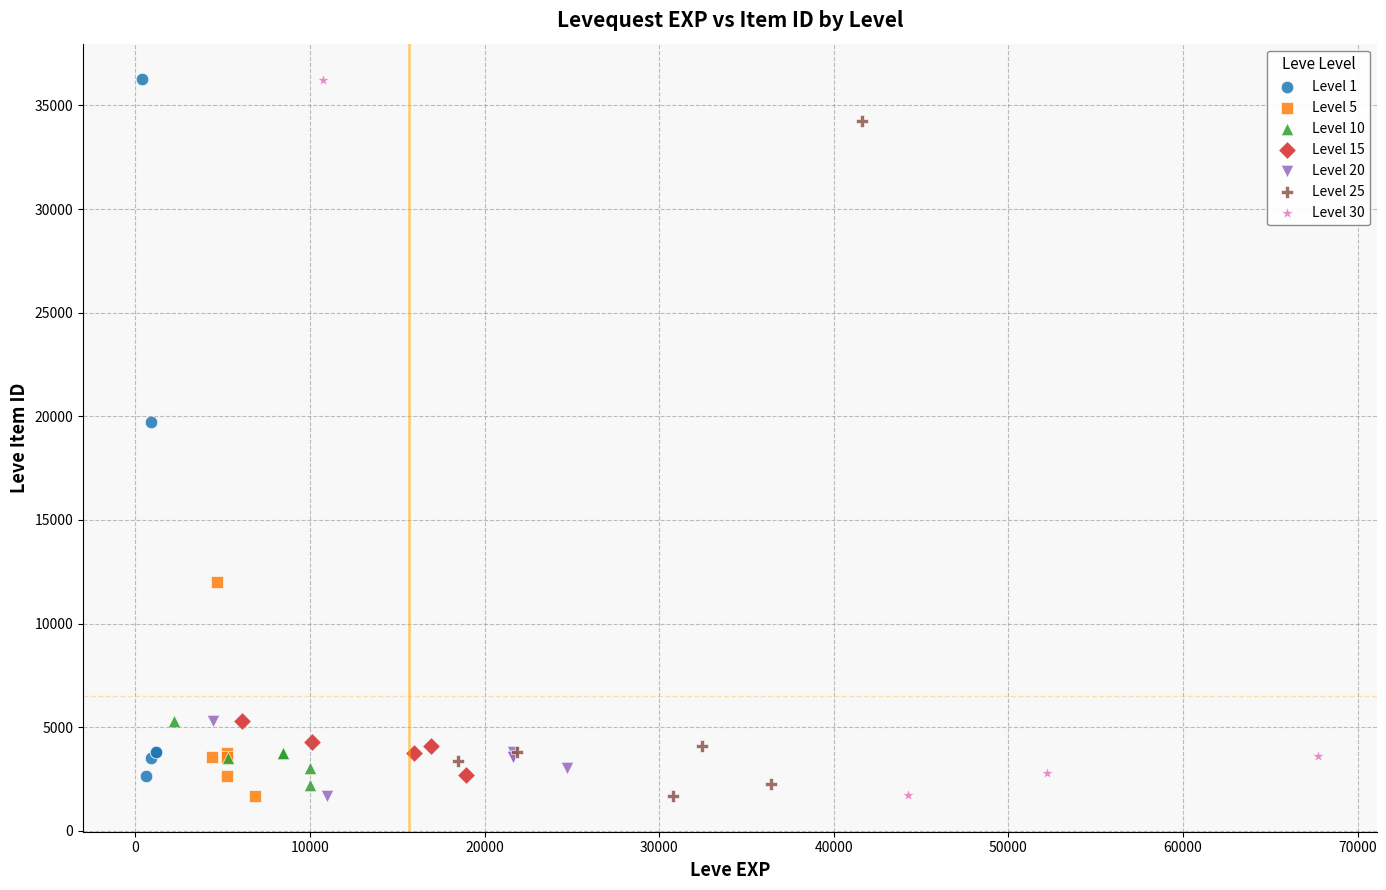

Which series has the widest spread of Y values?

Level 30